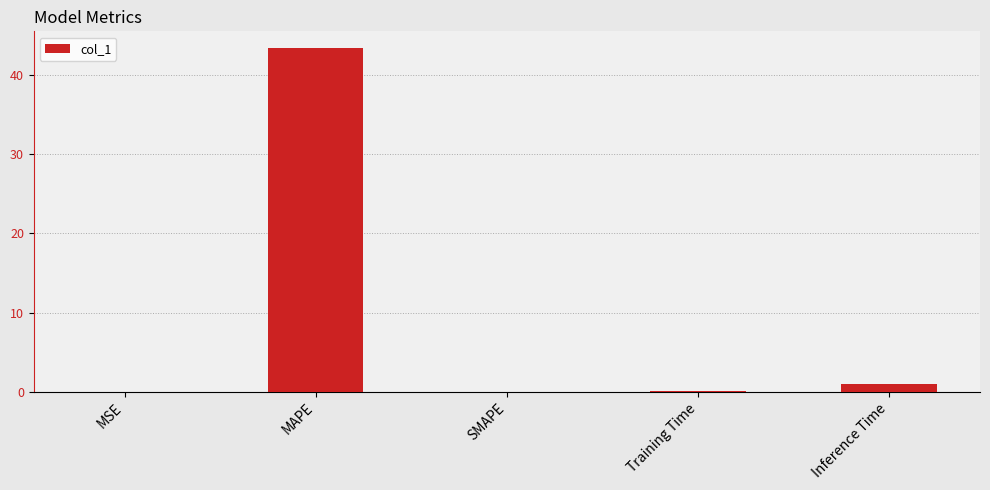

The chart shows a value of 0.0 at SMAPE. True or false?

True